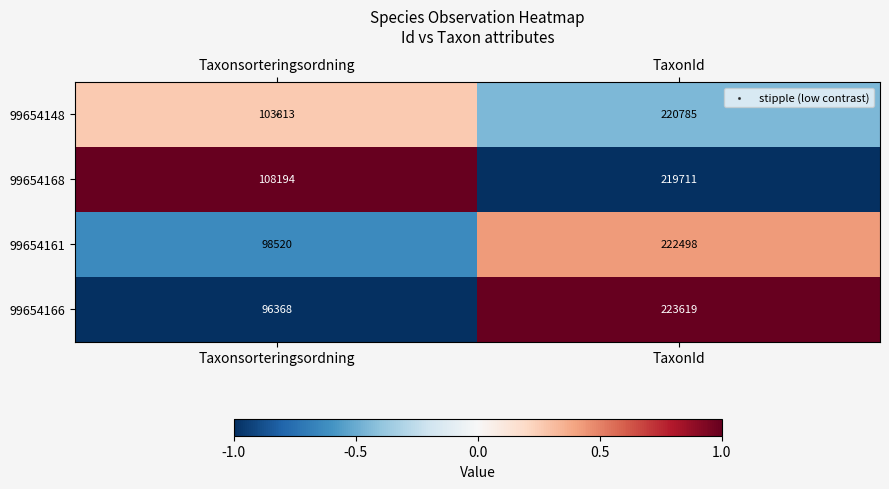

At which category is the sum across all series the highest?

TaxonId